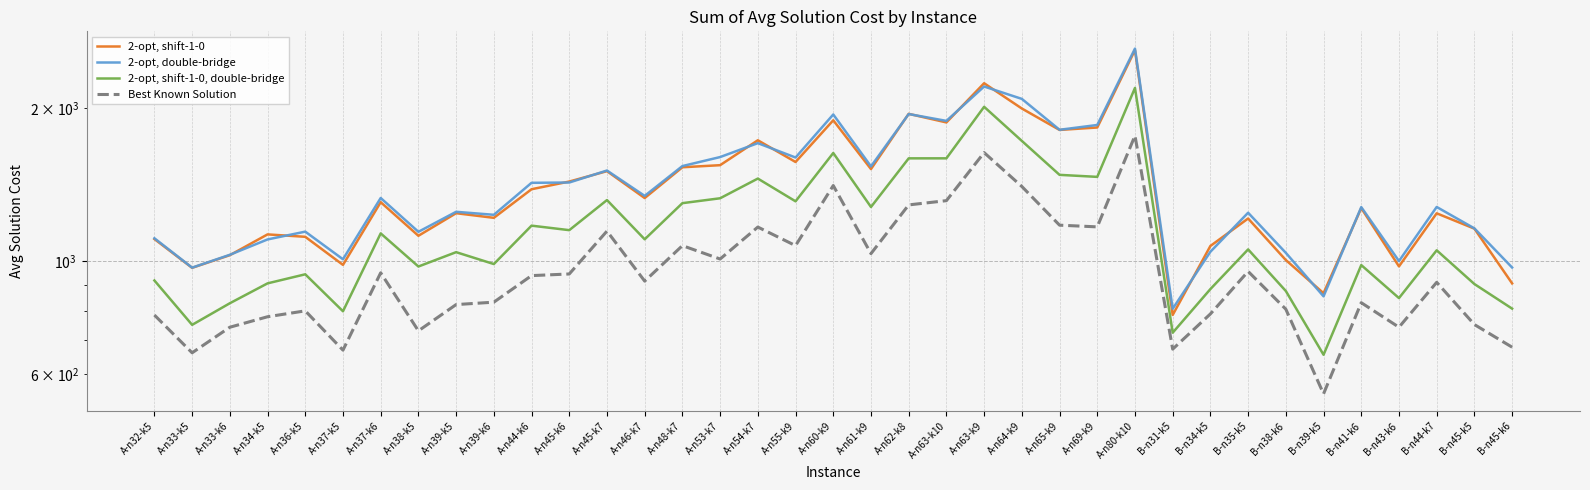

Which category has the lowest value across all series?

B-n39-k5